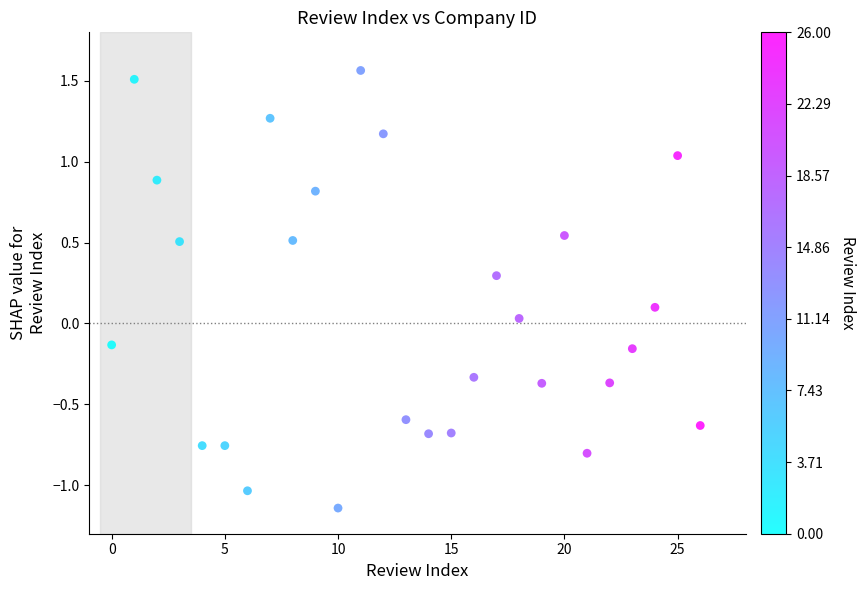

What is the range of Y values (max minus min)?

2.7